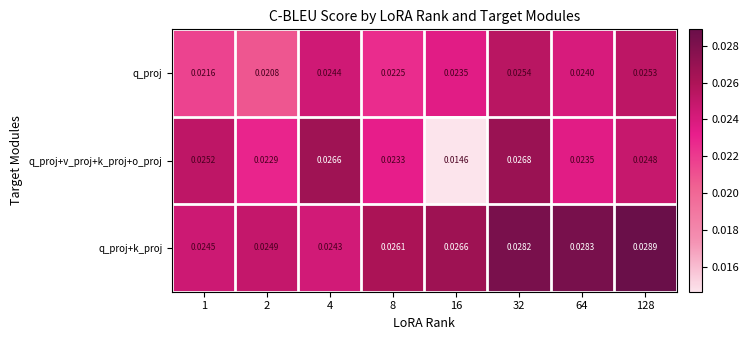

Which series has the widest spread of values?

q_proj+v_proj+k_proj+o_proj